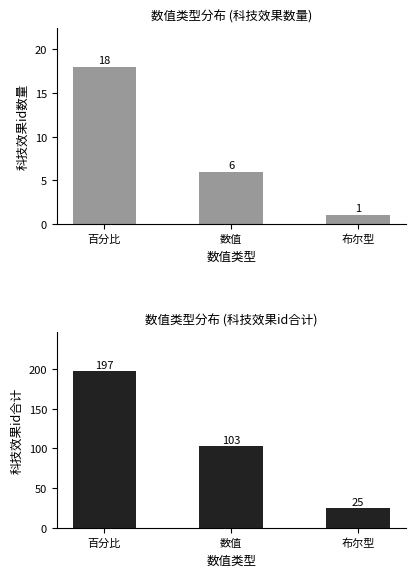

List the labels in order of 科技效果id合计(百分比/数值/布尔型) value, smallest first.

布尔型, 数值, 百分比